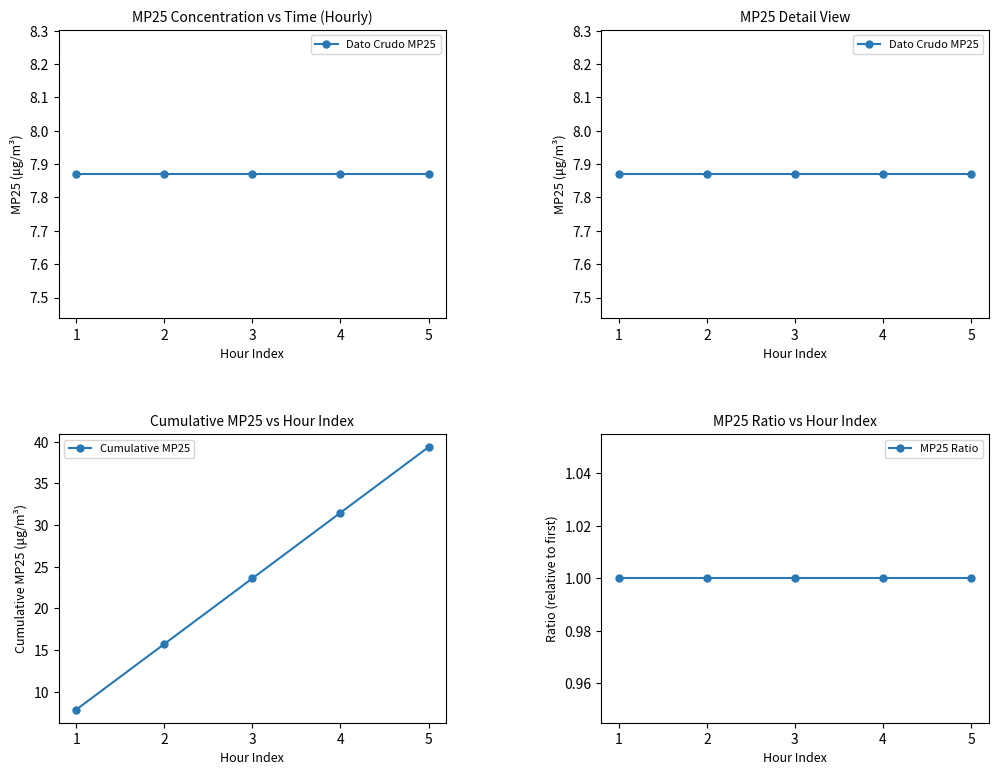

How many values in the Cumulative MP25 series are below 23?

2